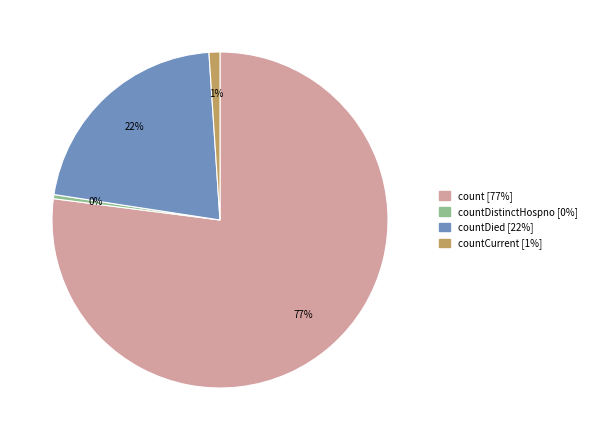

To the nearest percent, what is the difference between the largest and smallest slice percentages?

77%